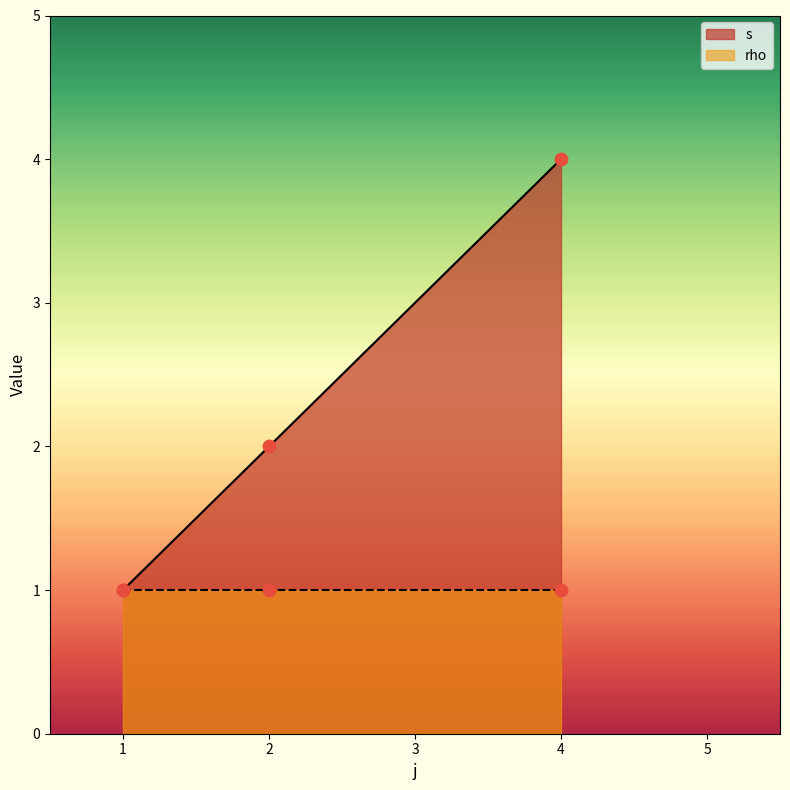

What is the highest value of the s series?

4